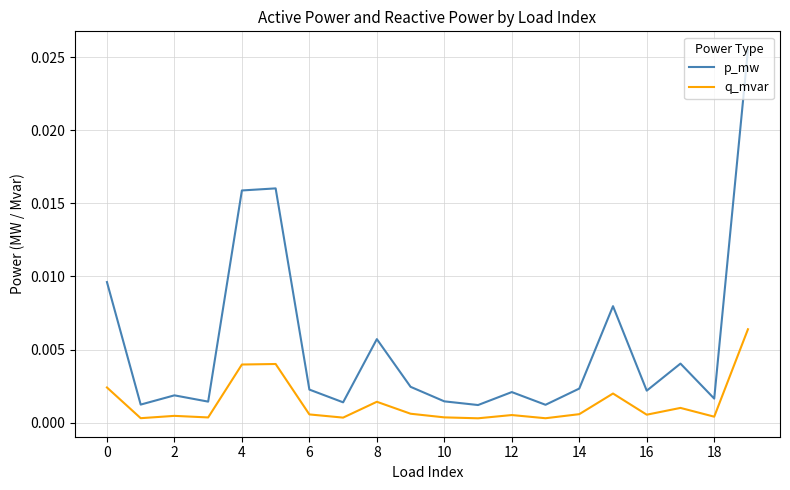

Which series has the largest total across all categories?

p_mw